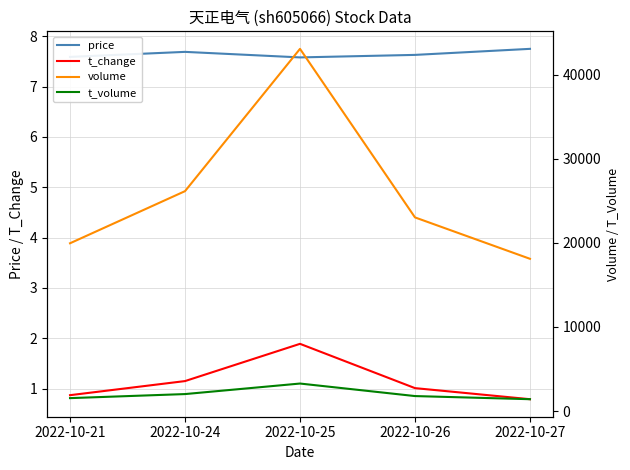

Between 2022-10-25 and 2022-10-26, which series saw the biggest shift?

volume